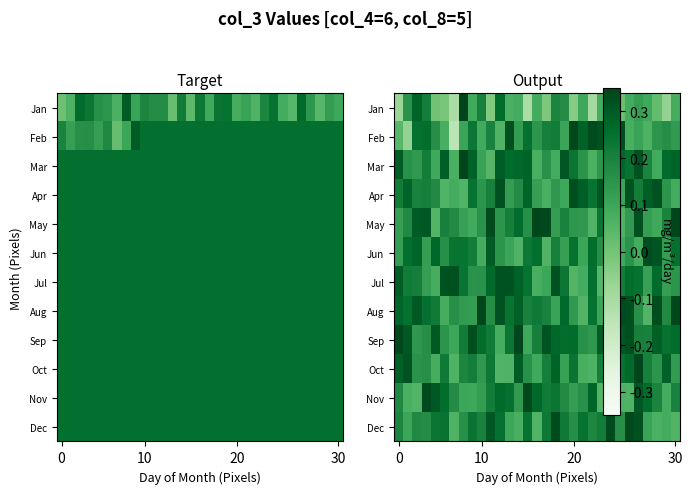

What is the difference between the highest and lowest values at 12?

0.3